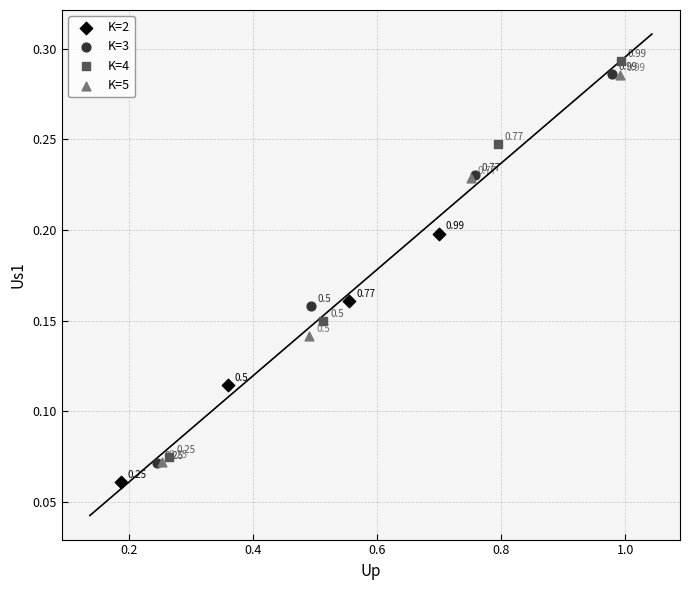

Which series has the largest Y range (max minus min)?

K=4